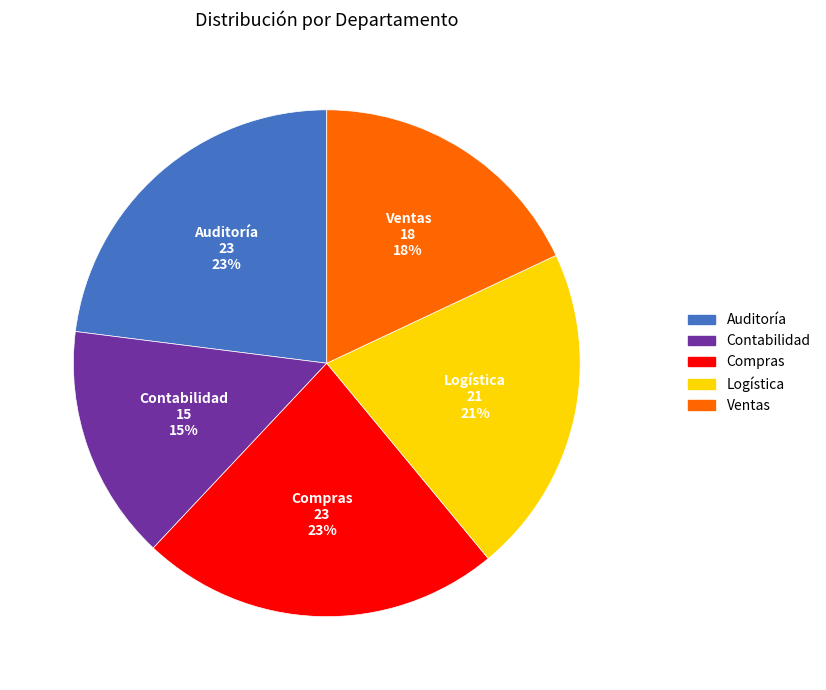

Is the sum of Auditoría and Compras greater than half?

No